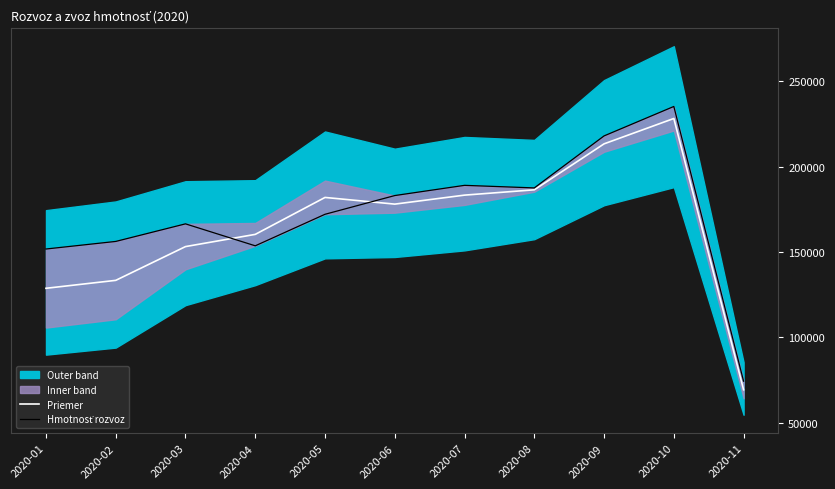

List the series in order of their overall mean, lowest first.

Priemer, Hmotnosť rozvoz